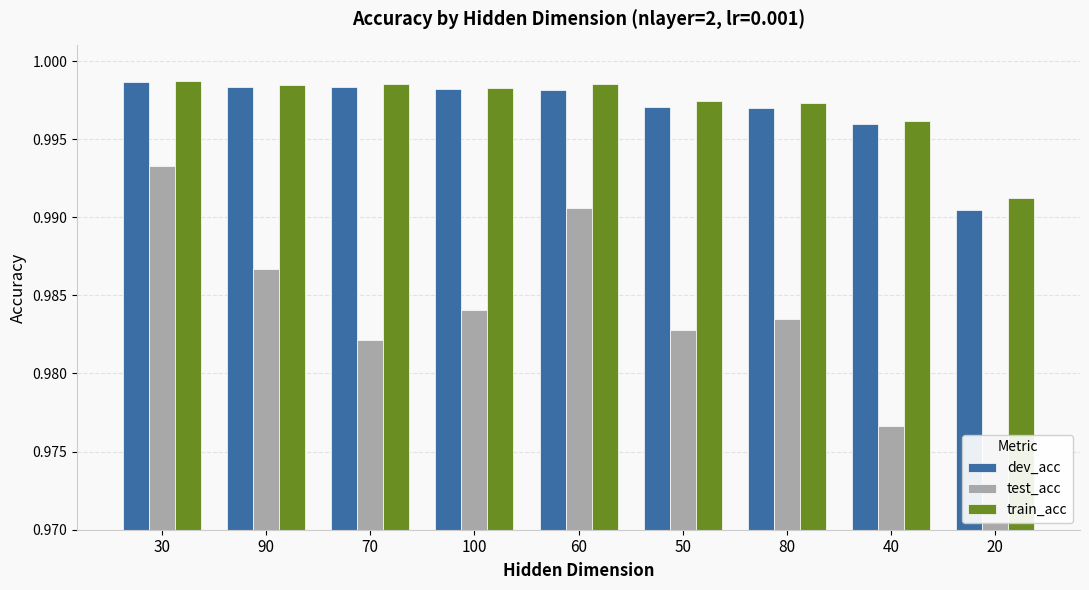

How many bars are there in each group?

3